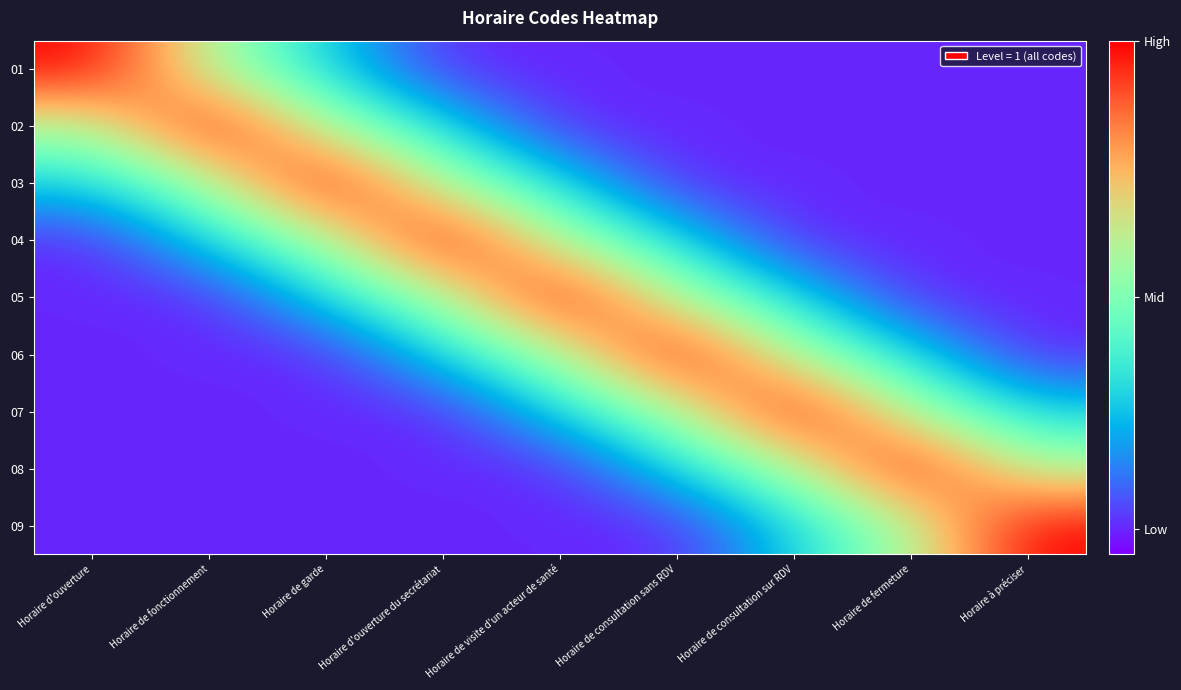

Reading left to right, extract all data points from this chart.

01: Horaire d'ouverture=1.0	Horaire de fonctionnement=0.6	Horaire de garde=0.3	Horaire d'ouverture du secrétariat=0.1	Horaire de visite d'un acteur de santé=0.1	Horaire de consultation sans RDV=0.1	Horaire de consultation sur RDV=0.1	Horaire de fermeture=0.1	Horaire à préciser=0.1
02: Horaire d'ouverture=0.6	Horaire de fonctionnement=1.0	Horaire de garde=0.6	Horaire d'ouverture du secrétariat=0.3	Horaire de visite d'un acteur de santé=0.1	Horaire de consultation sans RDV=0.1	Horaire de consultation sur RDV=0.1	Horaire de fermeture=0.1	Horaire à préciser=0.1
03: Horaire d'ouverture=0.3	Horaire de fonctionnement=0.6	Horaire de garde=1.0	Horaire d'ouverture du secrétariat=0.6	Horaire de visite d'un acteur de santé=0.3	Horaire de consultation sans RDV=0.1	Horaire de consultation sur RDV=0.1	Horaire de fermeture=0.1	Horaire à préciser=0.1
04: Horaire d'ouverture=0.1	Horaire de fonctionnement=0.3	Horaire de garde=0.6	Horaire d'ouverture du secrétariat=1.0	Horaire de visite d'un acteur de santé=0.6	Horaire de consultation sans RDV=0.3	Horaire de consultation sur RDV=0.1	Horaire de fermeture=0.1	Horaire à préciser=0.1
05: Horaire d'ouverture=0.1	Horaire de fonctionnement=0.1	Horaire de garde=0.3	Horaire d'ouverture du secrétariat=0.6	Horaire de visite d'un acteur de santé=1.0	Horaire de consultation sans RDV=0.6	Horaire de consultation sur RDV=0.3	Horaire de fermeture=0.1	Horaire à préciser=0.1
06: Horaire d'ouverture=0.1	Horaire de fonctionnement=0.1	Horaire de garde=0.1	Horaire d'ouverture du secrétariat=0.3	Horaire de visite d'un acteur de santé=0.6	Horaire de consultation sans RDV=1.0	Horaire de consultation sur RDV=0.6	Horaire de fermeture=0.3	Horaire à préciser=0.1
07: Horaire d'ouverture=0.1	Horaire de fonctionnement=0.1	Horaire de garde=0.1	Horaire d'ouverture du secrétariat=0.1	Horaire de visite d'un acteur de santé=0.3	Horaire de consultation sans RDV=0.6	Horaire de consultation sur RDV=1.0	Horaire de fermeture=0.6	Horaire à préciser=0.3
08: Horaire d'ouverture=0.1	Horaire de fonctionnement=0.1	Horaire de garde=0.1	Horaire d'ouverture du secrétariat=0.1	Horaire de visite d'un acteur de santé=0.1	Horaire de consultation sans RDV=0.3	Horaire de consultation sur RDV=0.6	Horaire de fermeture=1.0	Horaire à préciser=0.6
09: Horaire d'ouverture=0.1	Horaire de fonctionnement=0.1	Horaire de garde=0.1	Horaire d'ouverture du secrétariat=0.1	Horaire de visite d'un acteur de santé=0.1	Horaire de consultation sans RDV=0.1	Horaire de consultation sur RDV=0.3	Horaire de fermeture=0.6	Horaire à préciser=1.0